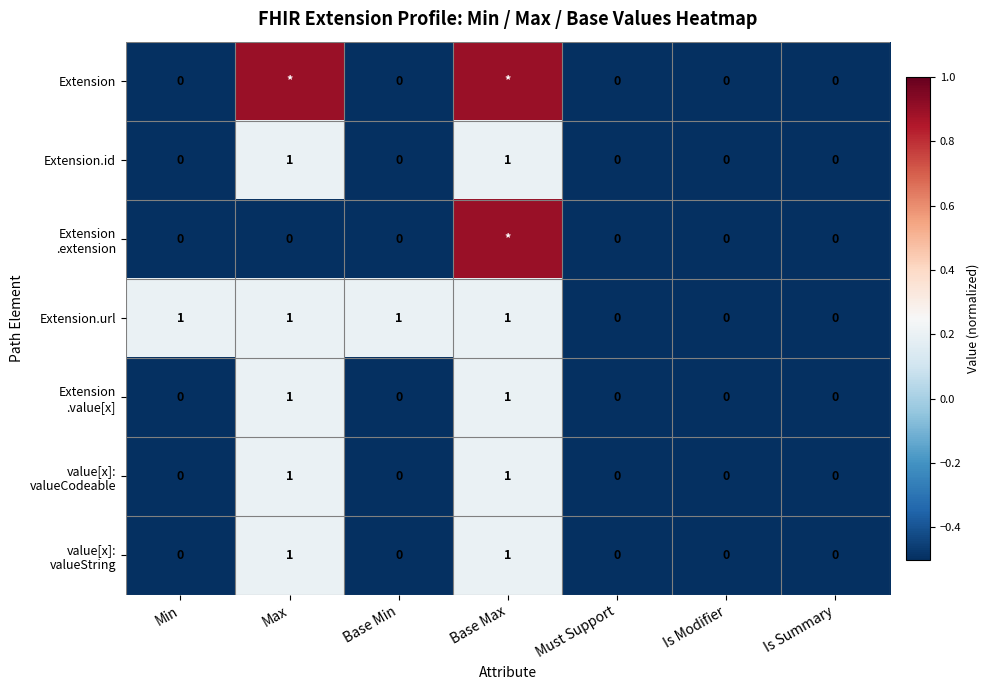

What is the sum of all Extension.id values?

2.0